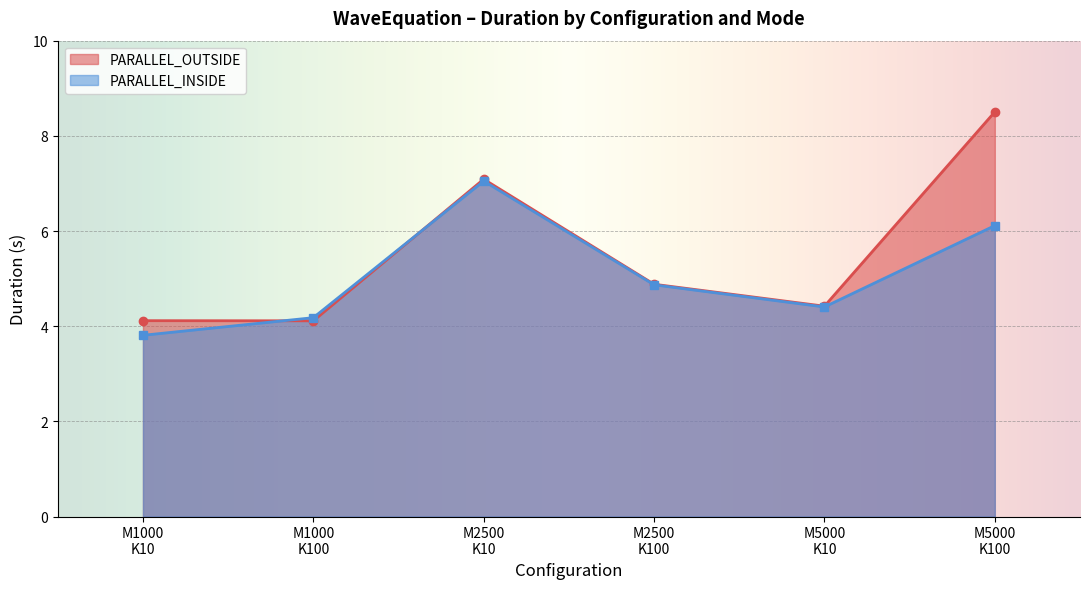

True or false: duration and stddev intersect in this chart.

False